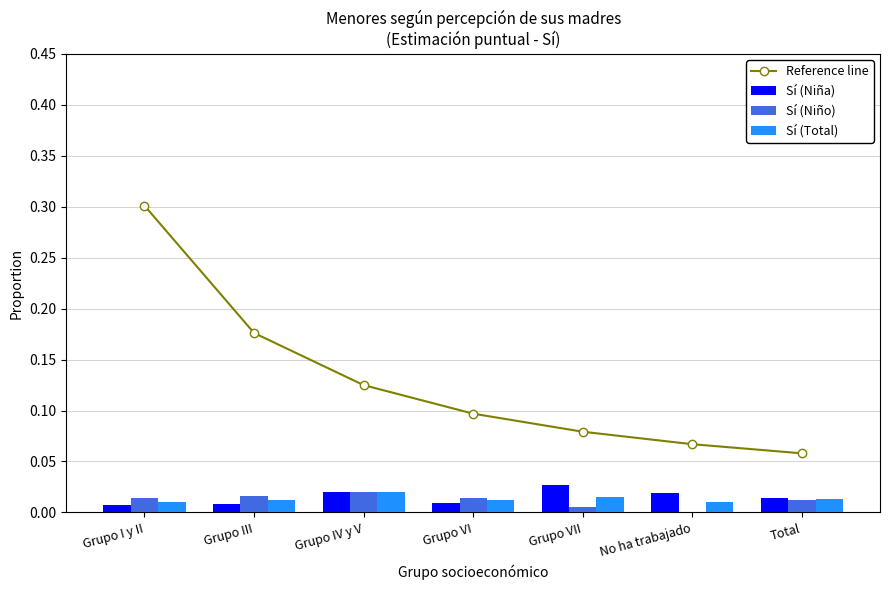

Reading left to right, what are all the values shown in this chart?

Reference line: Grupo I y II=0.3	Grupo III=0.2	Grupo IV y V=0.1	Grupo VI=0.1	Grupo VII=0.1	No ha trabajado=0.1	Total=0.1
Sí (Niña): Grupo I y II=0.0	Grupo III=0.0	Grupo IV y V=0.0	Grupo VI=0.0	Grupo VII=0.0	No ha trabajado=0.0	Total=0.0
Sí (Niño): Grupo I y II=0.0	Grupo III=0.0	Grupo IV y V=0.0	Grupo VI=0.0	Grupo VII=0.0	No ha trabajado=0.0	Total=0.0
Sí (Total): Grupo I y II=0.0	Grupo III=0.0	Grupo IV y V=0.0	Grupo VI=0.0	Grupo VII=0.0	No ha trabajado=0.0	Total=0.0